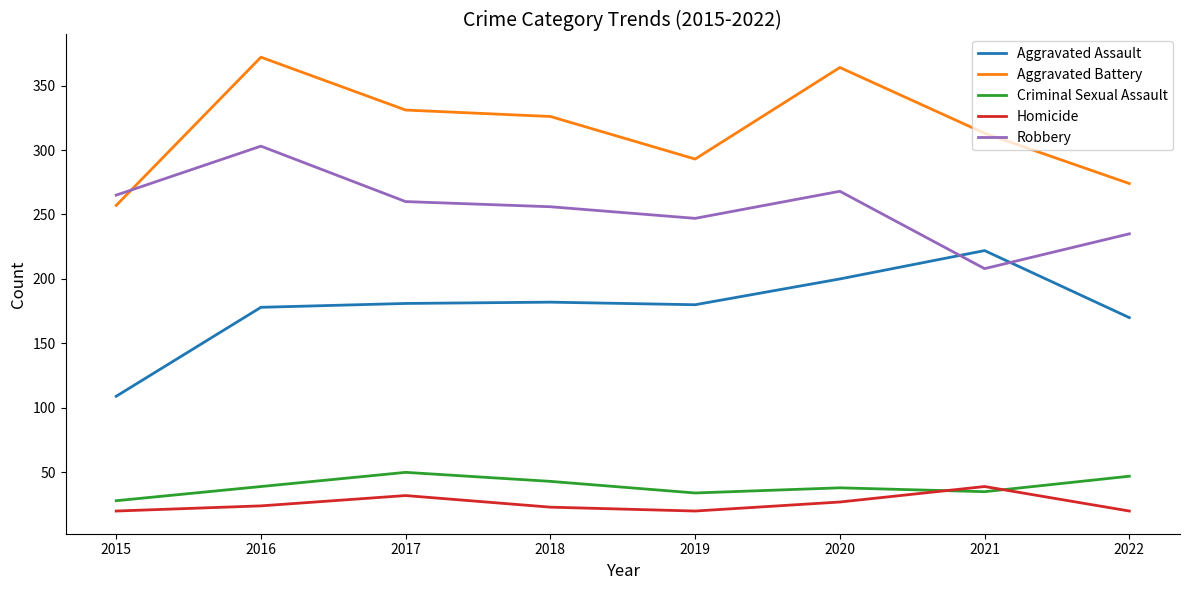

The value of Robbery at 2015 is 459. True or false?

False